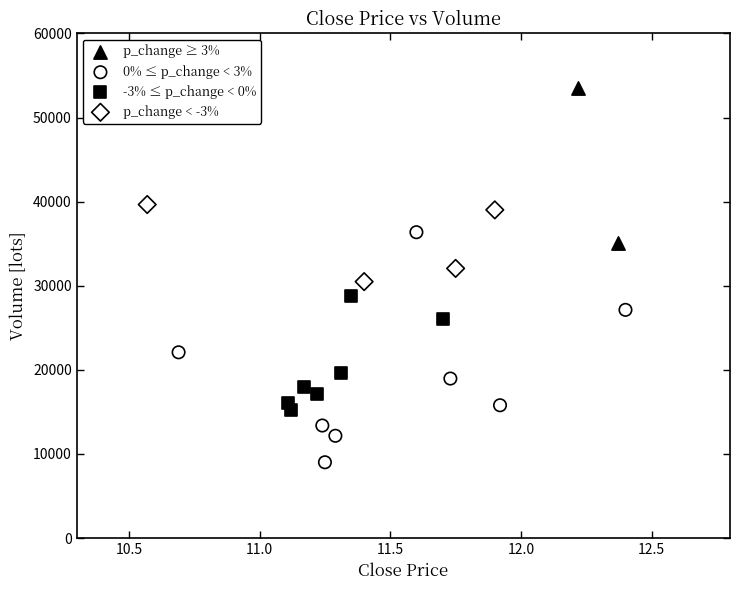

What are all the series names shown in the legend?

p_change ≥ 3%, 0% ≤ p_change < 3%, -3% ≤ p_change < 0%, p_change < -3%